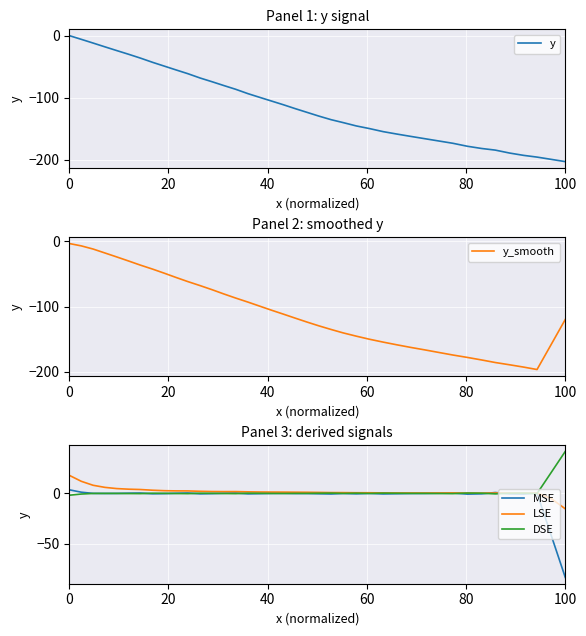

The LSE series shows -15.3 at 100. True or false?

True